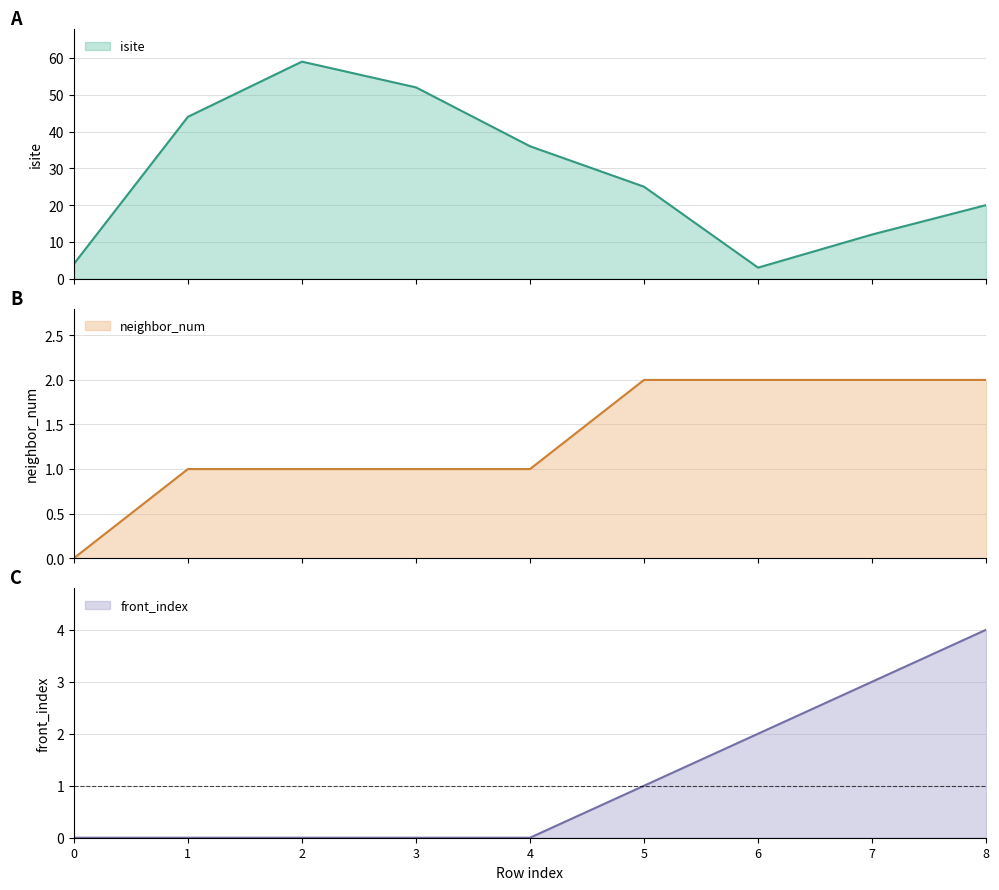

Is it true that neighbor_num equals 0 at 0?

True